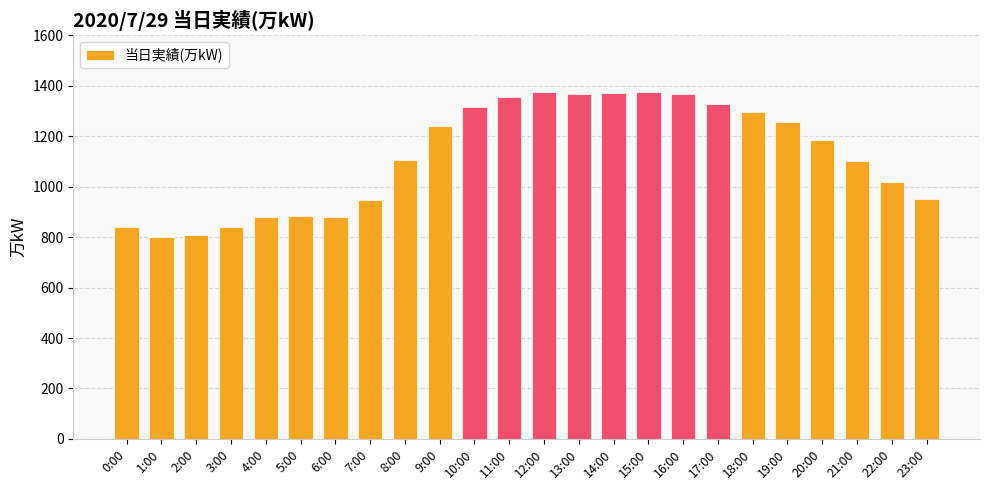

What is the smallest value displayed?

801